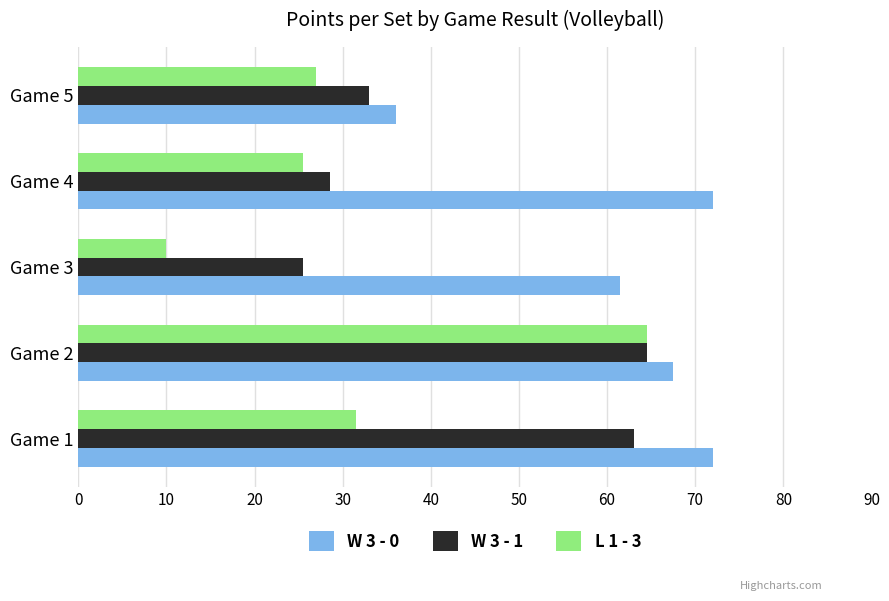

At which category is the sum across all series the highest?

Game 2